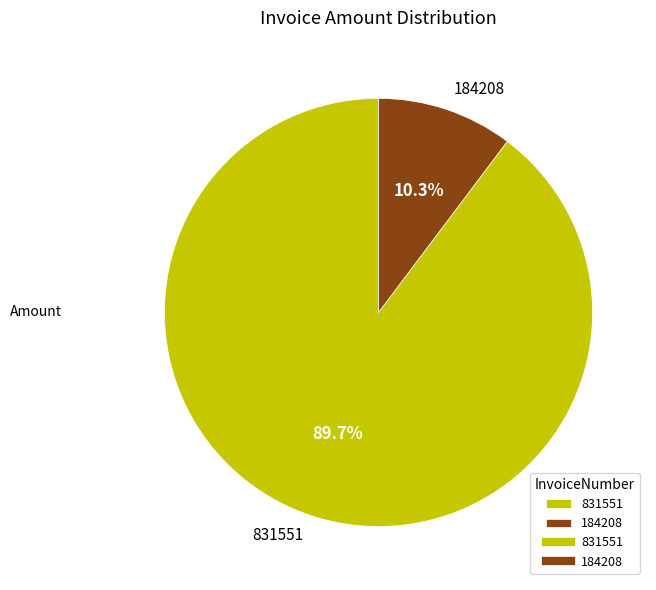

To the nearest percent, what is the average slice percentage?

50%